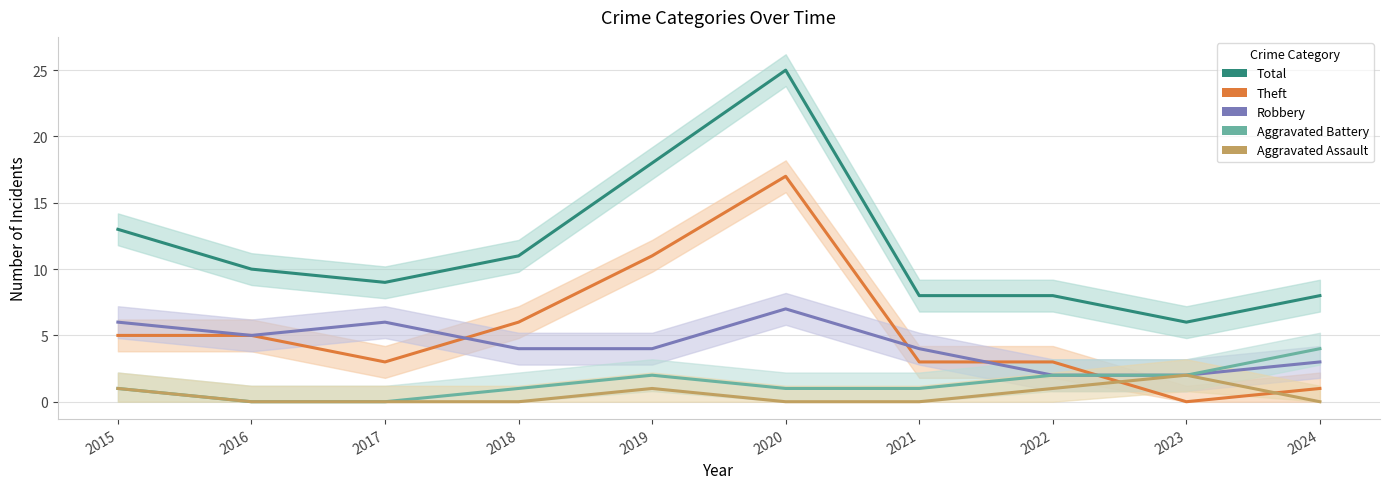

True or false: Total and Robbery intersect in this chart.

False